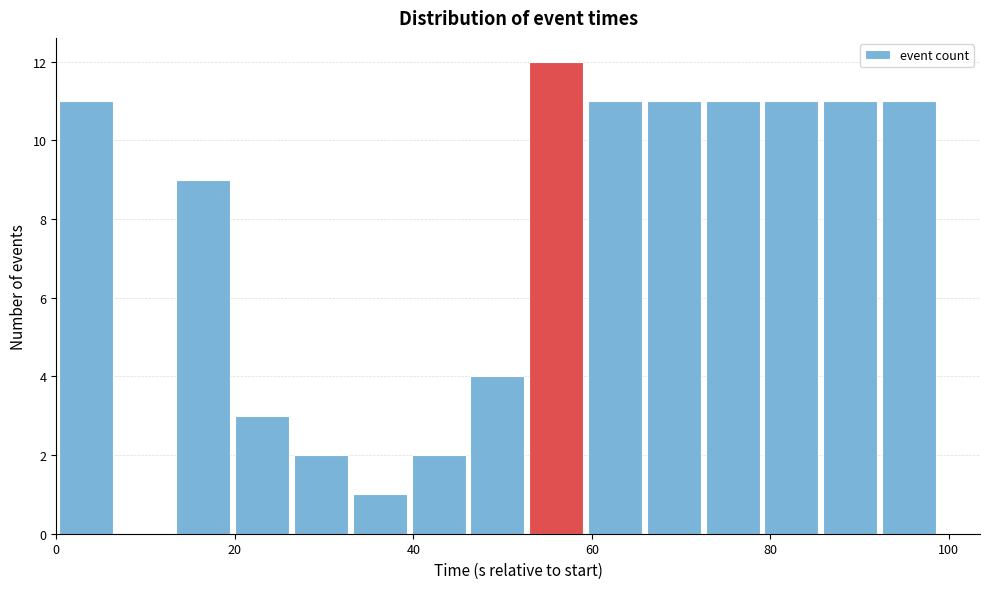

Read against the x-axis, roughly where is the centre of the tallest bar?

56